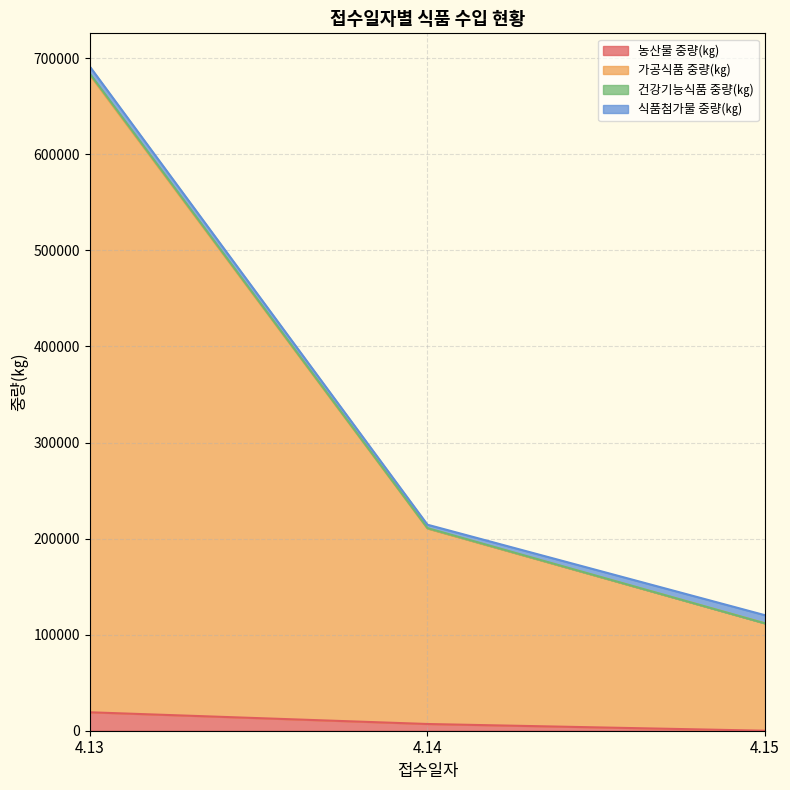

What is the highest value of the 농산물 중량(㎏) series?

19200